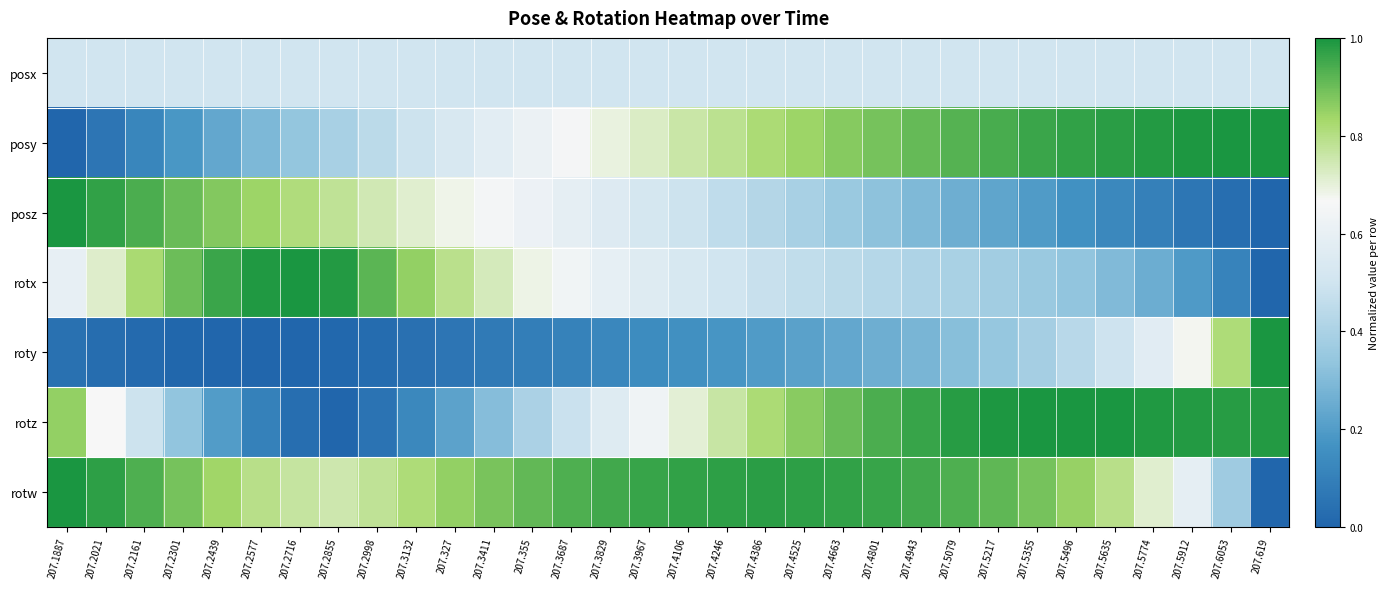

At 207.2161, list the series in order from smallest to largest.

roty, posy, rotz, posx, rotx, rotw, posz